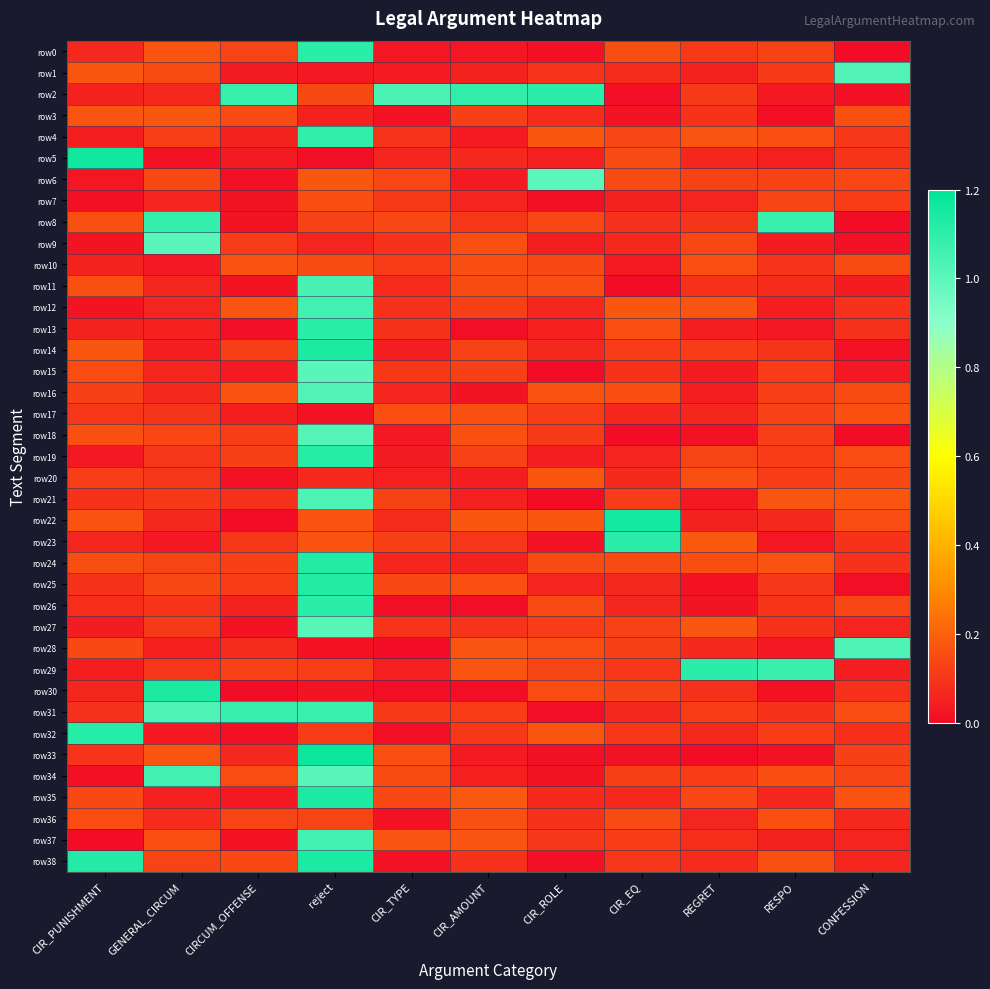

What is the maximum value shown in the chart?

1.2